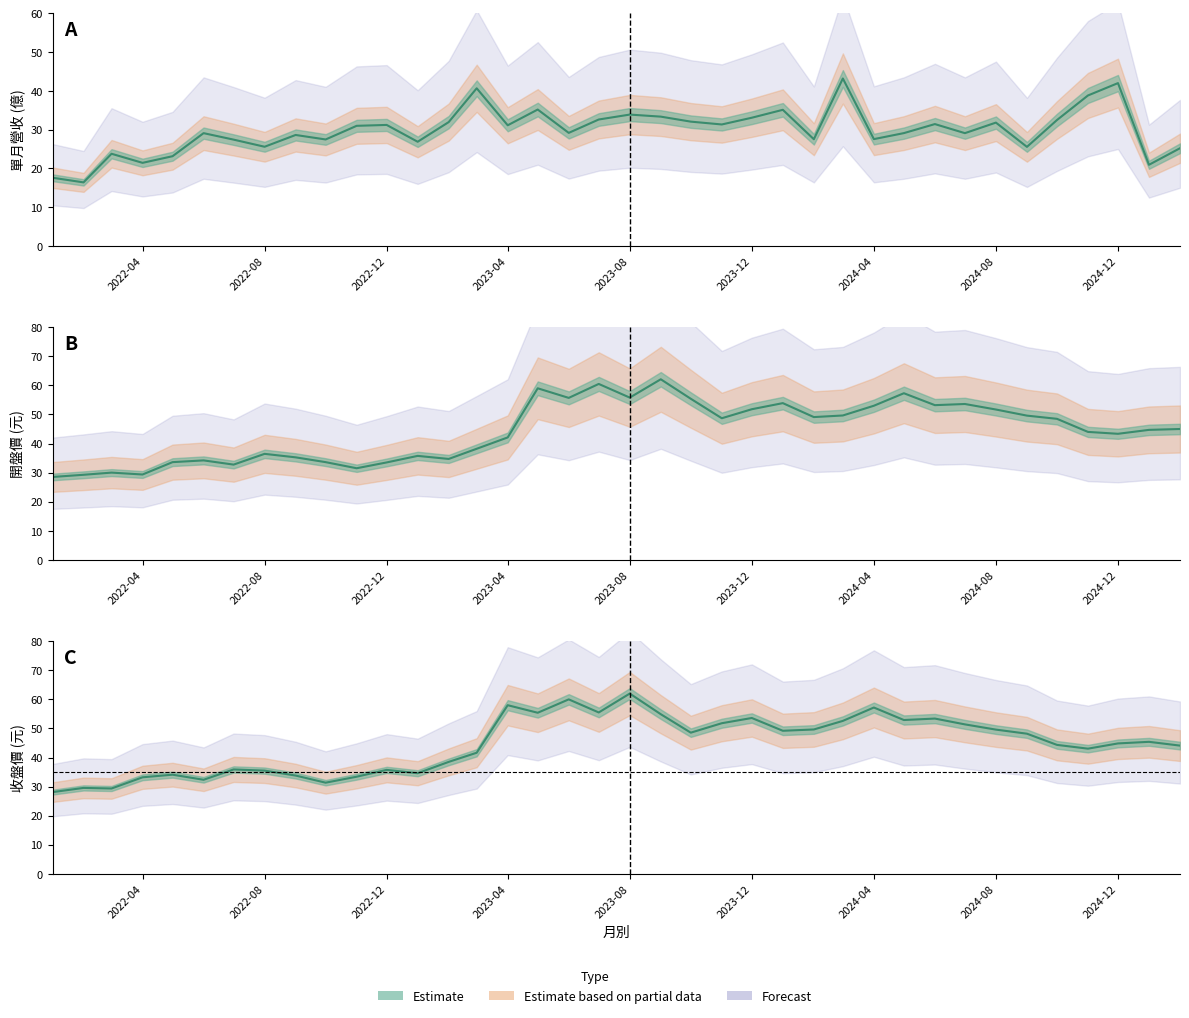

True or false: 開盤價 has a value of 57.3 at 2024-05.

True